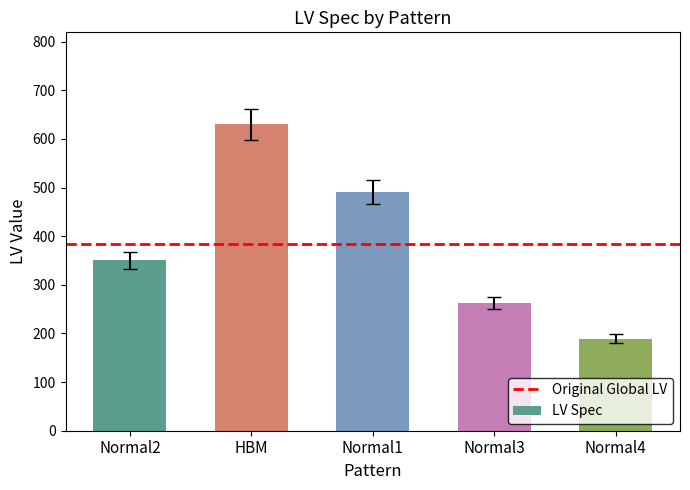

Reading right to left, list all the values displayed in this chart.

Normal4=189.0	Normal3=262.5	Normal1=490.0	HBM=630.0	Normal2=350.0